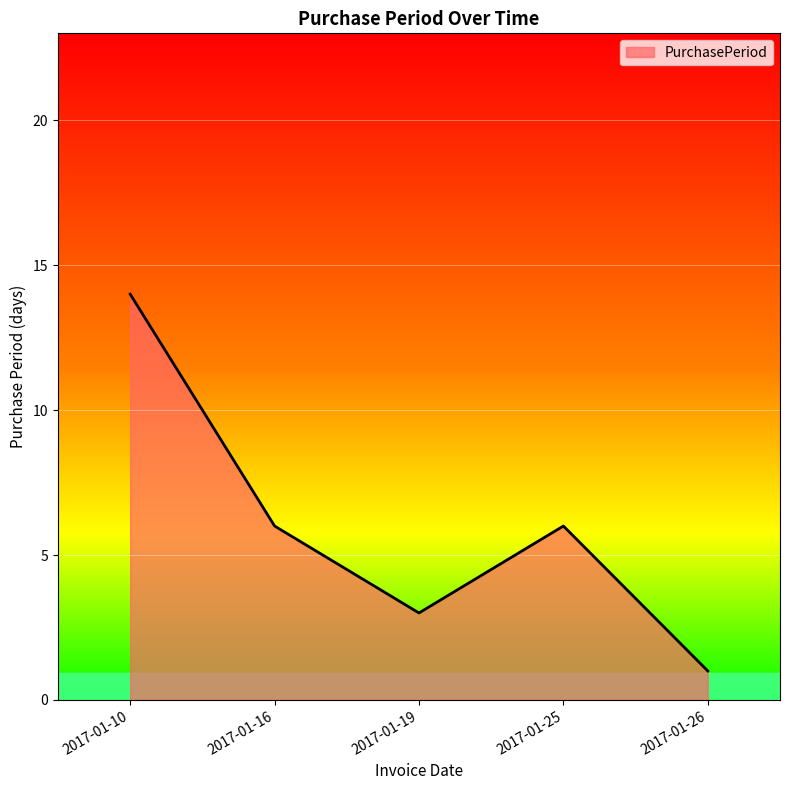

What is the average value?

6